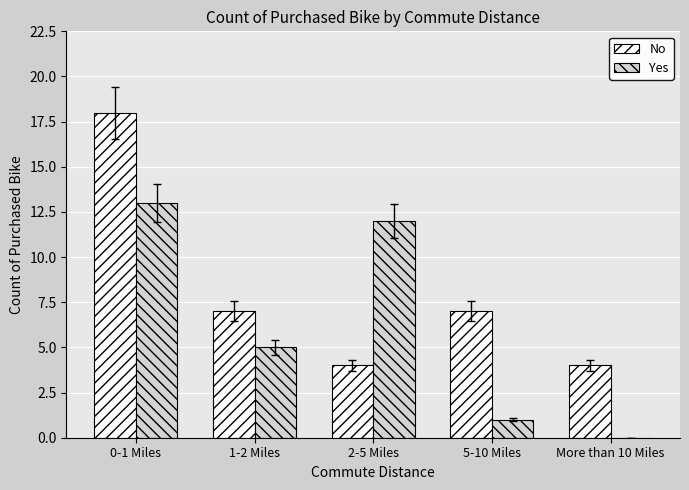

Reading left to right, transcribe all the data shown in this chart.

No: 18	7	4	7	4
Yes: 13	5	12	1	0